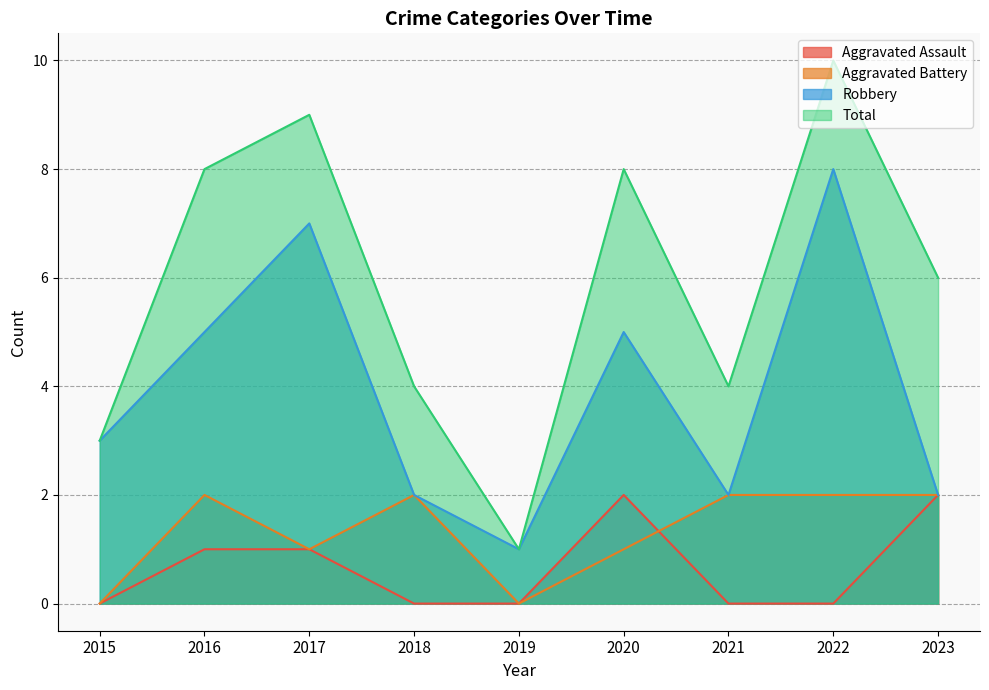

What is the minimum value for Total?

1